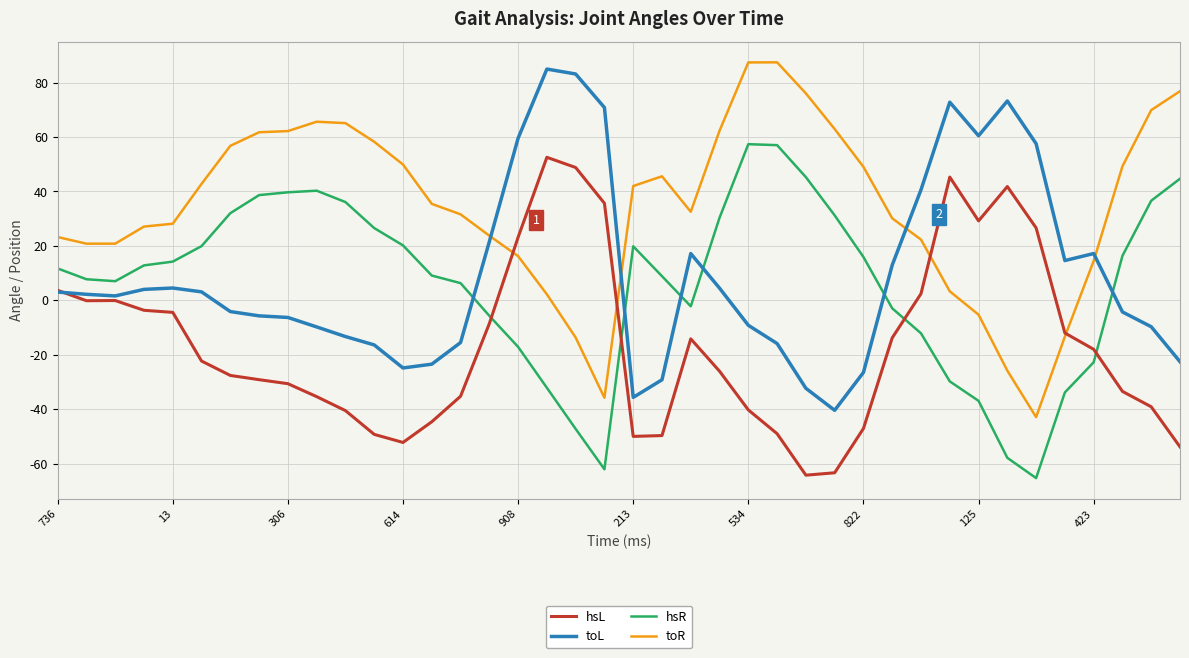

True or false: toR and toL intersect in this chart.

True